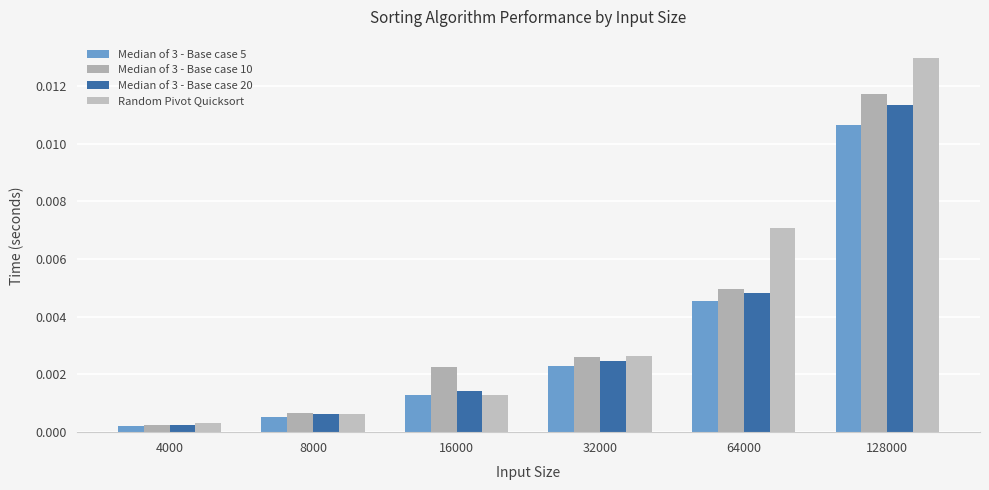

Which label corresponds to the smallest value in the chart?

4000